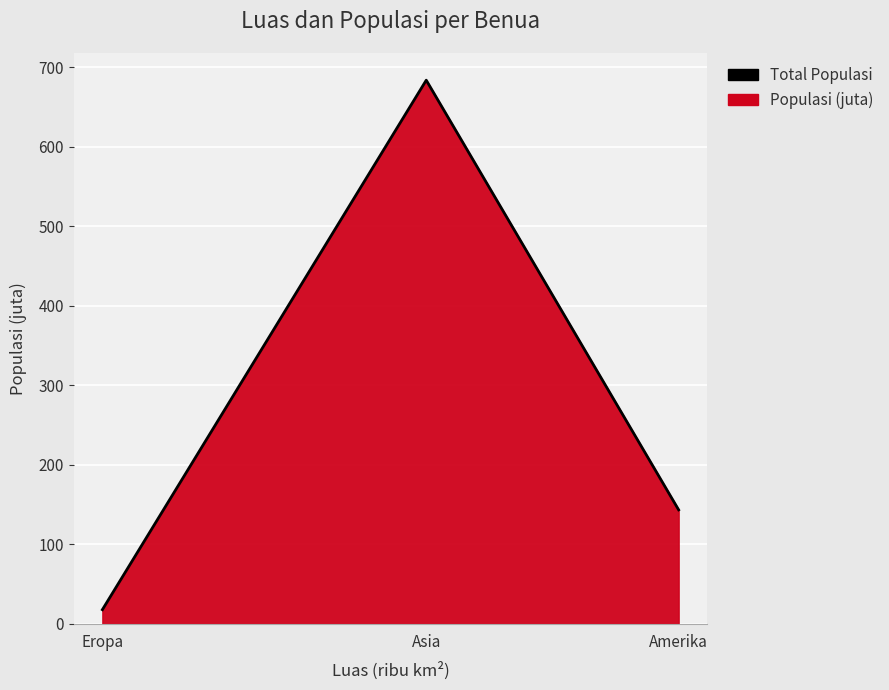

What is the change in value from Asia to Amerika?

-540.4